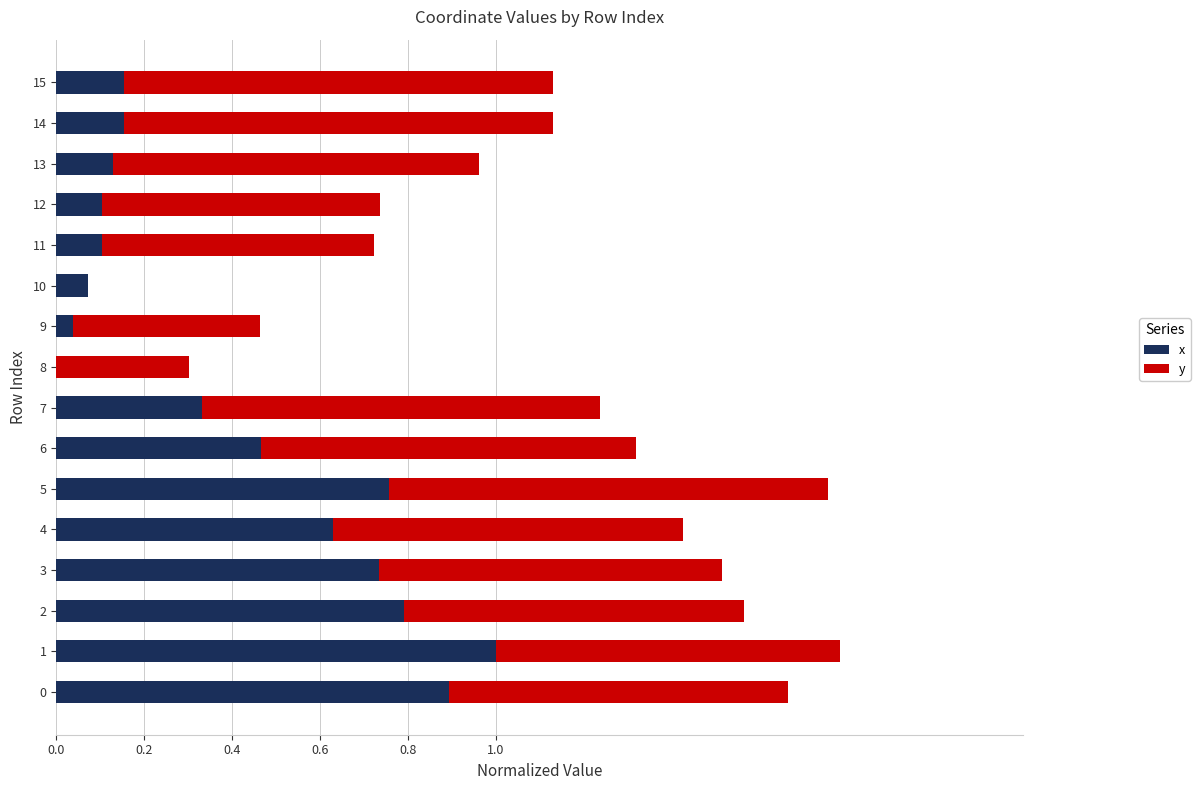

What is the total value across all series at 7?

1.2